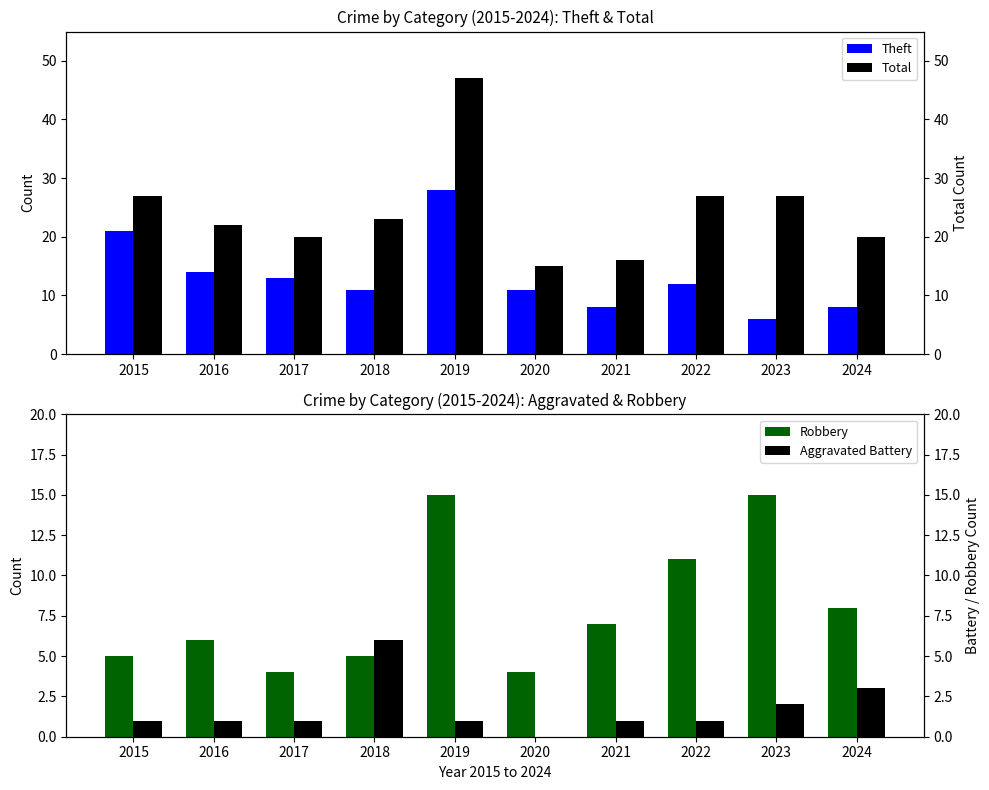

Is it true that Total equals 23 at 2021?

False